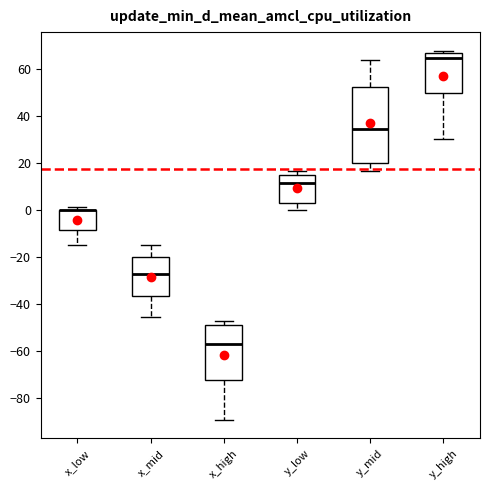

Reading left to right, transcribe this box plot: for each box, give where its median line is, the range the box spans, and where its two whiskers end, as read against the y-axis. The values are not printed on the chart, so give them approximately, as read against the axis.

x_low: median 0 (drawn on the box's upper edge), box -8 to 0, whiskers -14 to 2
x_mid: median -28, box -36 to -20, whiskers -46 to -14
x_high: median -58, box -72 to -48, whiskers -90 to -46
y_low: median 12, box 2 to 16, whiskers 0 to 16 (just above the box's upper edge)
y_mid: median 34, box 20 to 52, whiskers 16 to 64
y_high: median 64, box 50 to 66, whiskers 30 to 68